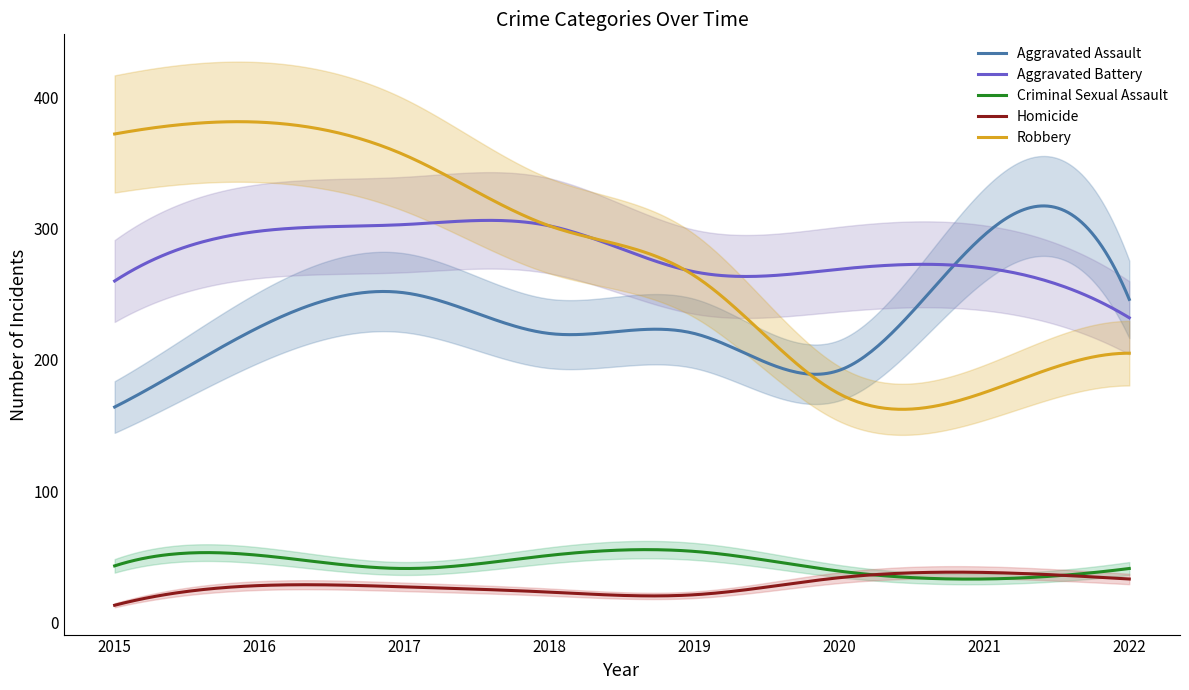

True or false: Robbery has a value of 264 at 2019.

True